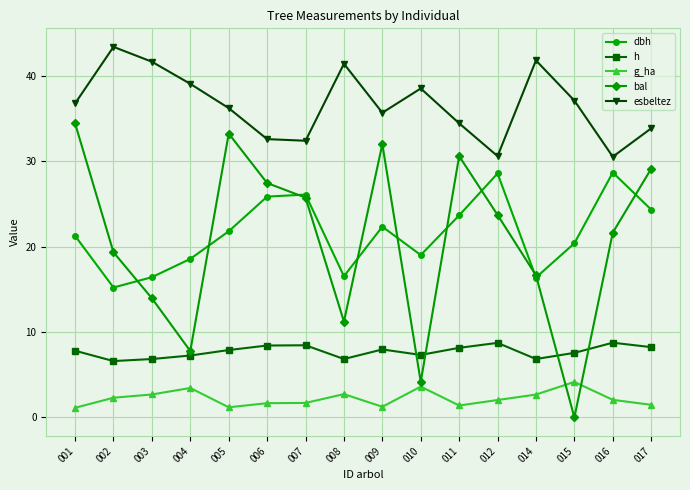

What is the total value across all series at 009?

99.2